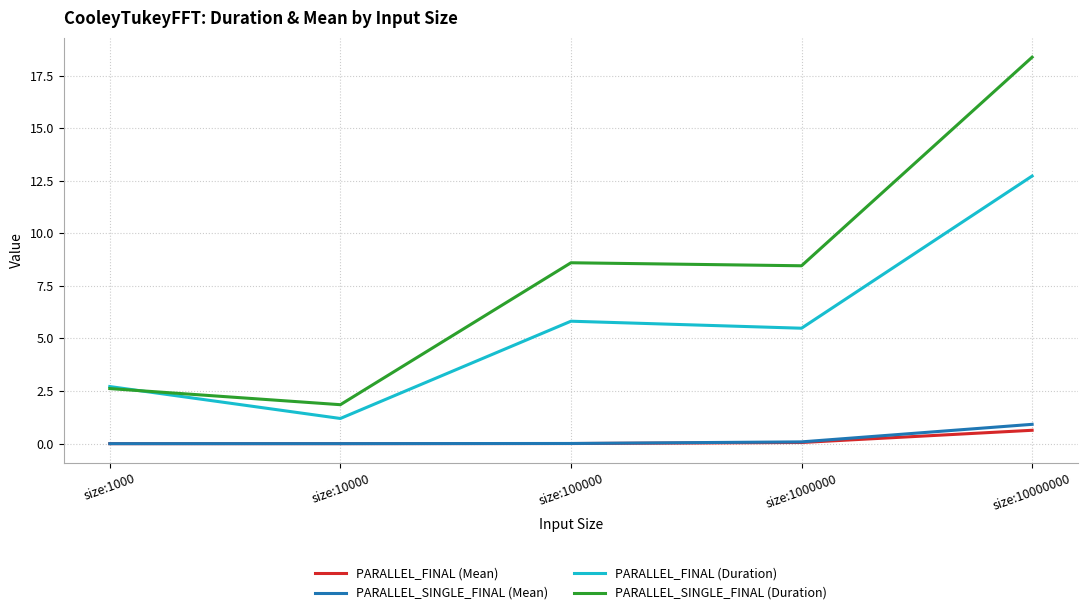

Which series has the widest spread of values?

PARALLEL_SINGLE_FINAL (Duration)